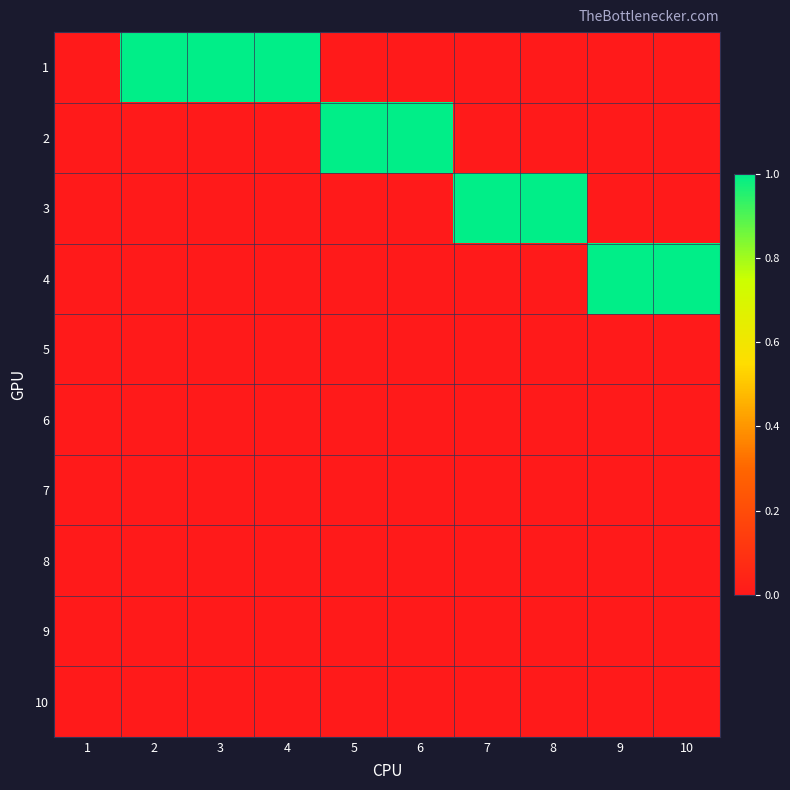

What is the maximum value shown in the chart?

1